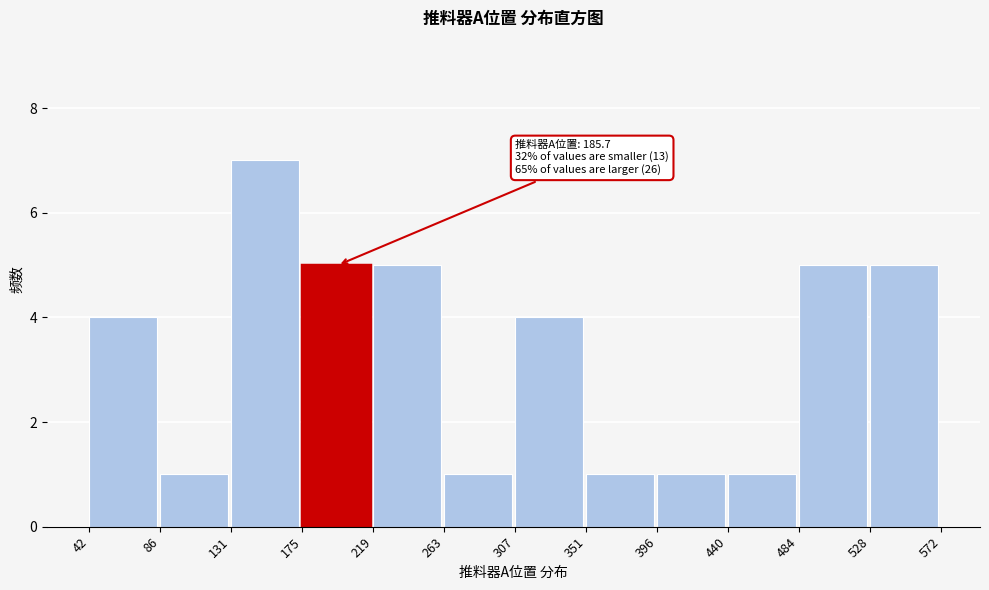

Which range on the x-axis has the tallest bar?

131 to 175